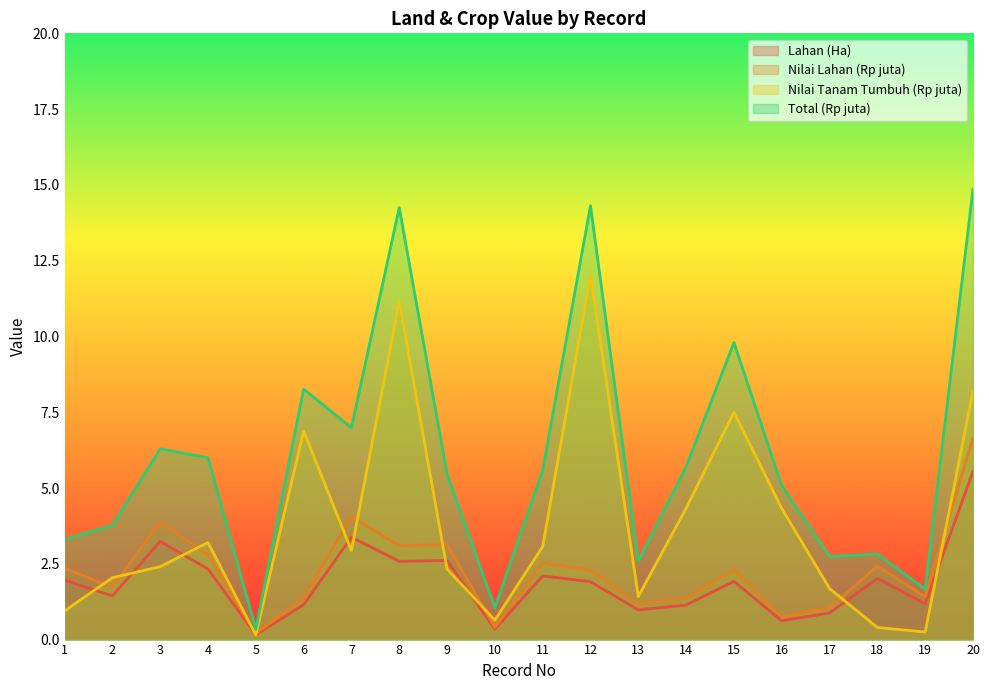

What is the spread (max minus min) of values at 6?

7.1